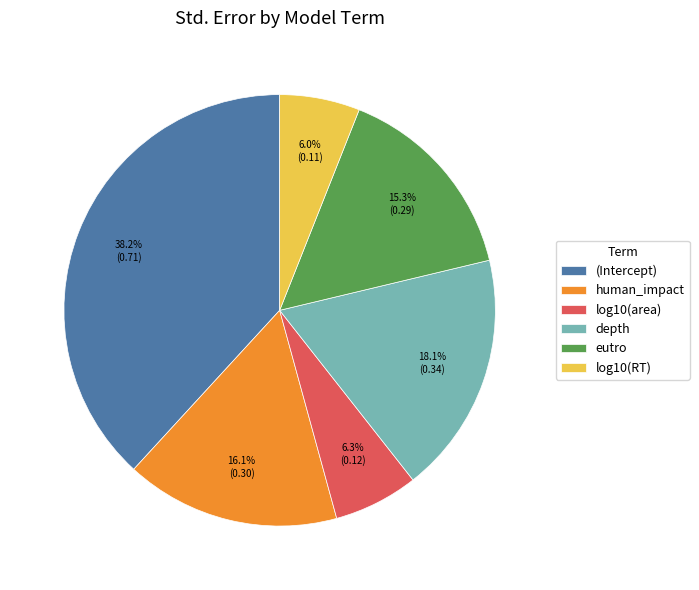

How many slices are in this pie chart?

6